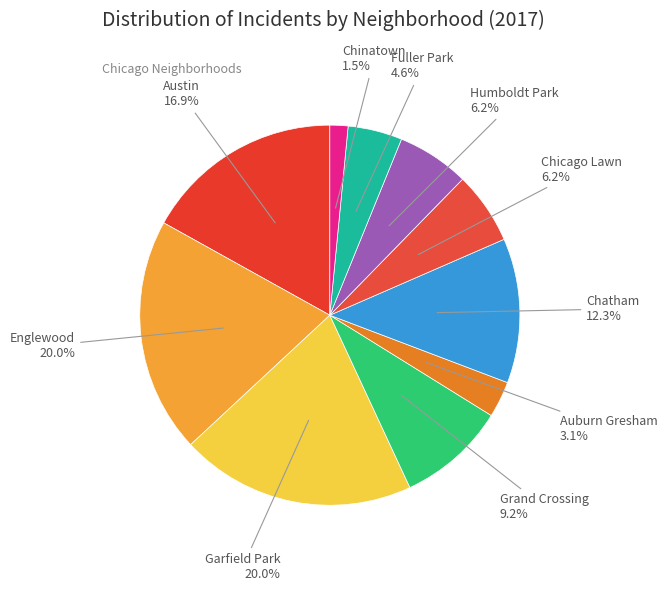

How many segments does this pie chart have?

10